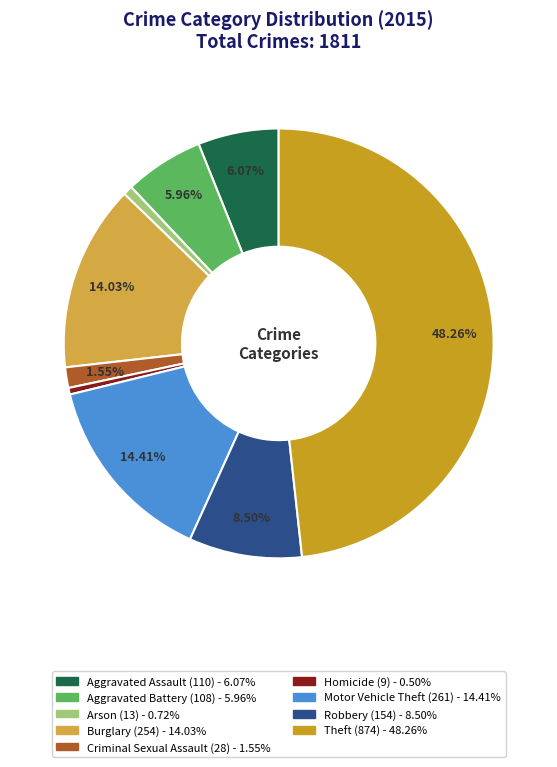

True or false: Arson accounts for 8% of the total.

False